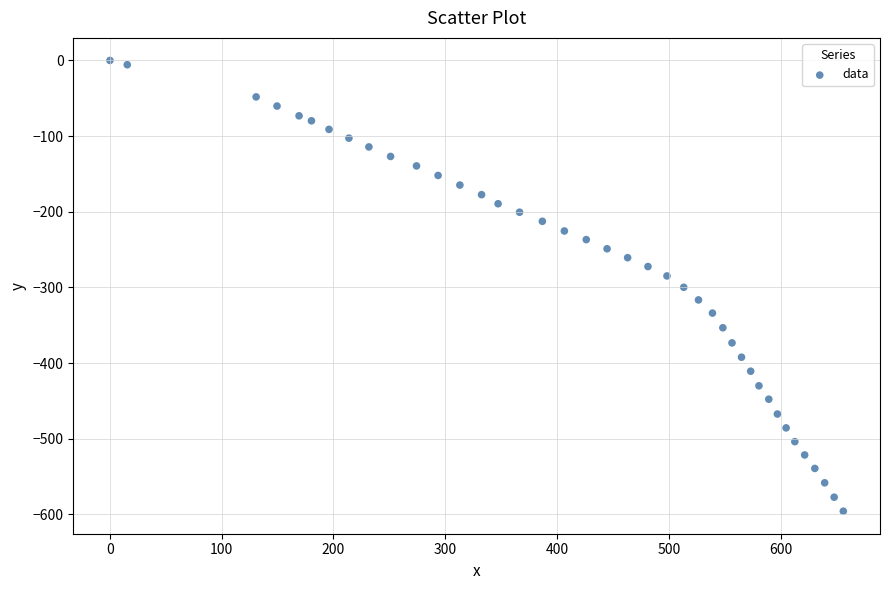

What is the range of X values (max minus min)?

656.2